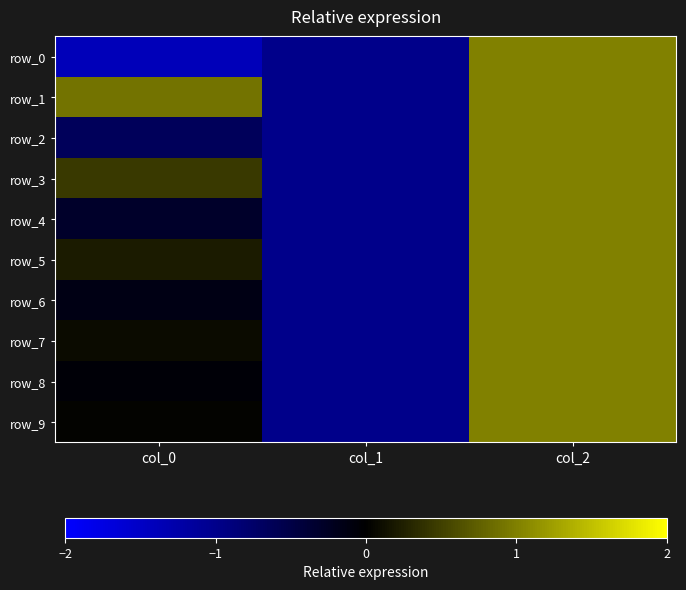

How many values in row_8 are below zero?

2